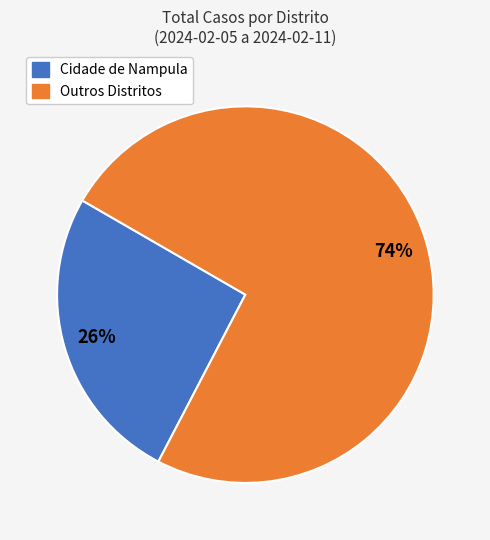

Is there any slice that represents more than half of the pie?

Yes